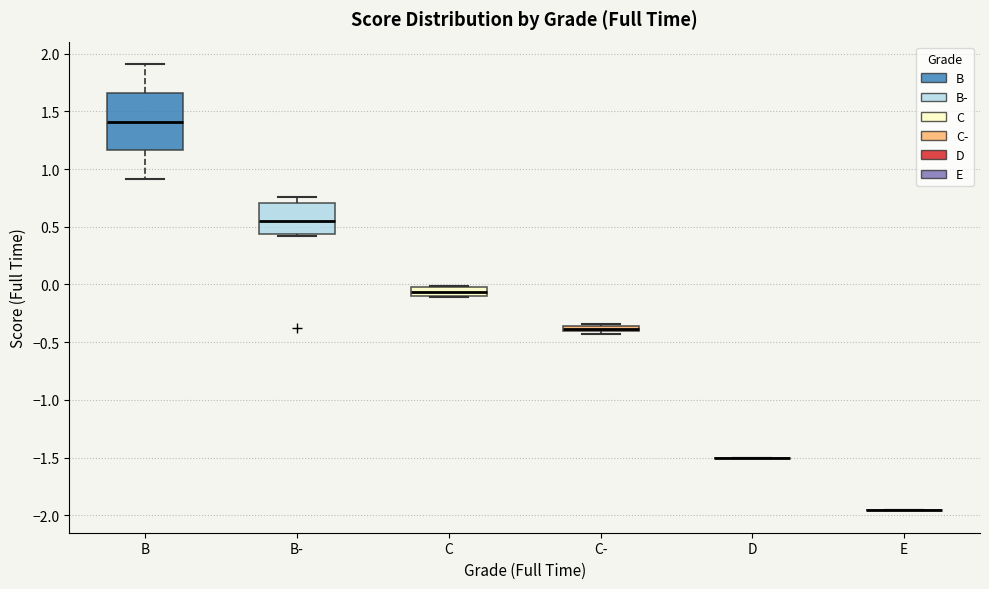

Comparing the boxes themselves (not the whiskers), which one is the tallest?

B